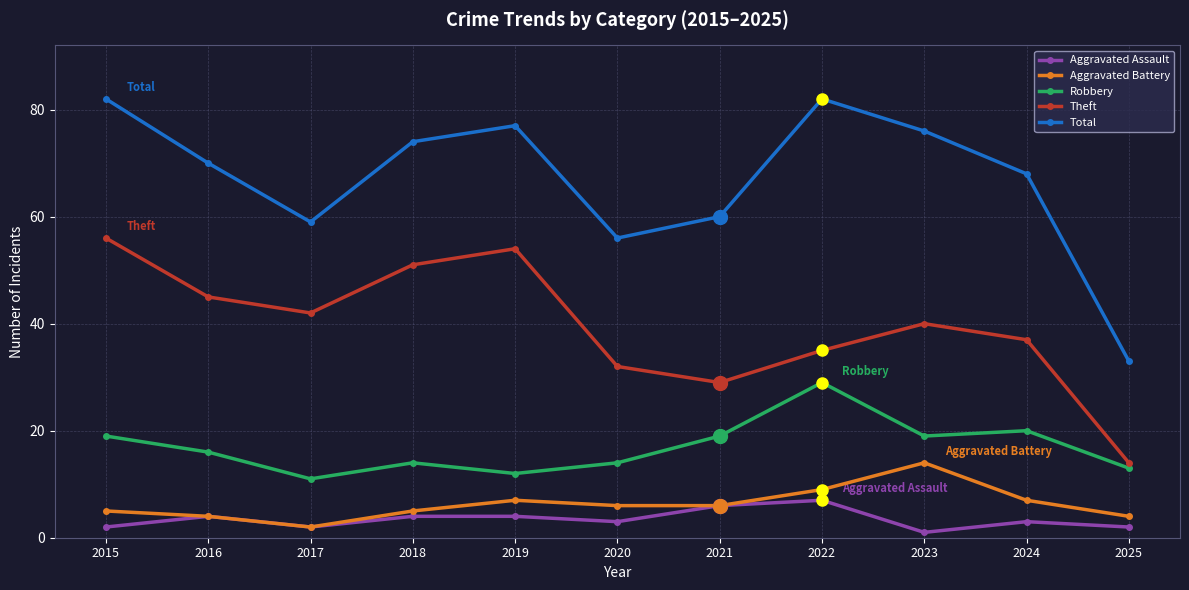

What is the value of the Theft point at the 1st from the left?

56